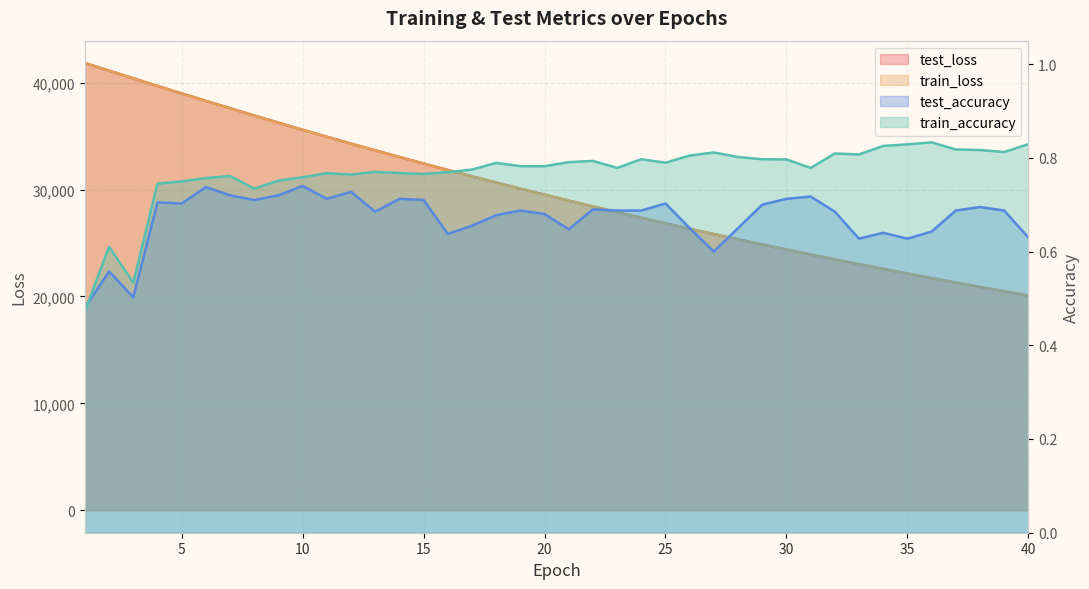

At which category is the sum across all series the highest?

1